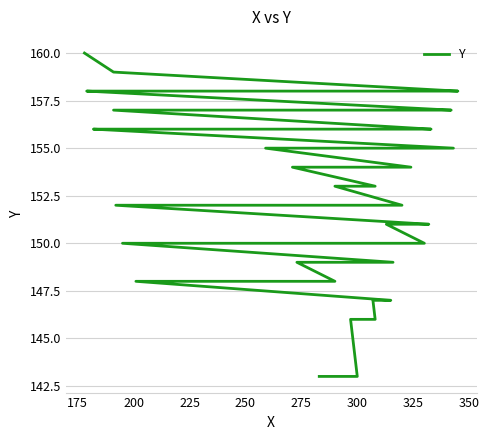

The chart shows a value of 262 at 33. True or false?

False